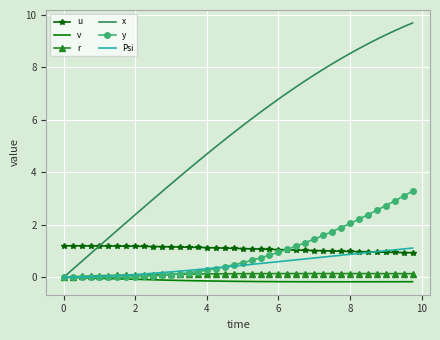

List the series in order of their peak value, highest first.

x, y, u, Psi, r, v